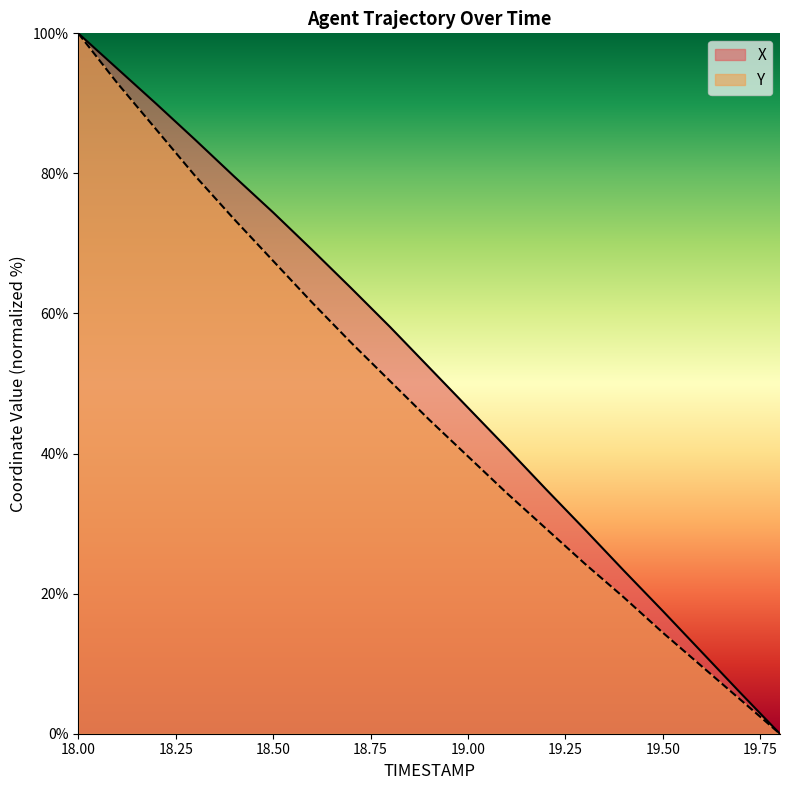

True or false: Y and X cross at least once.

False